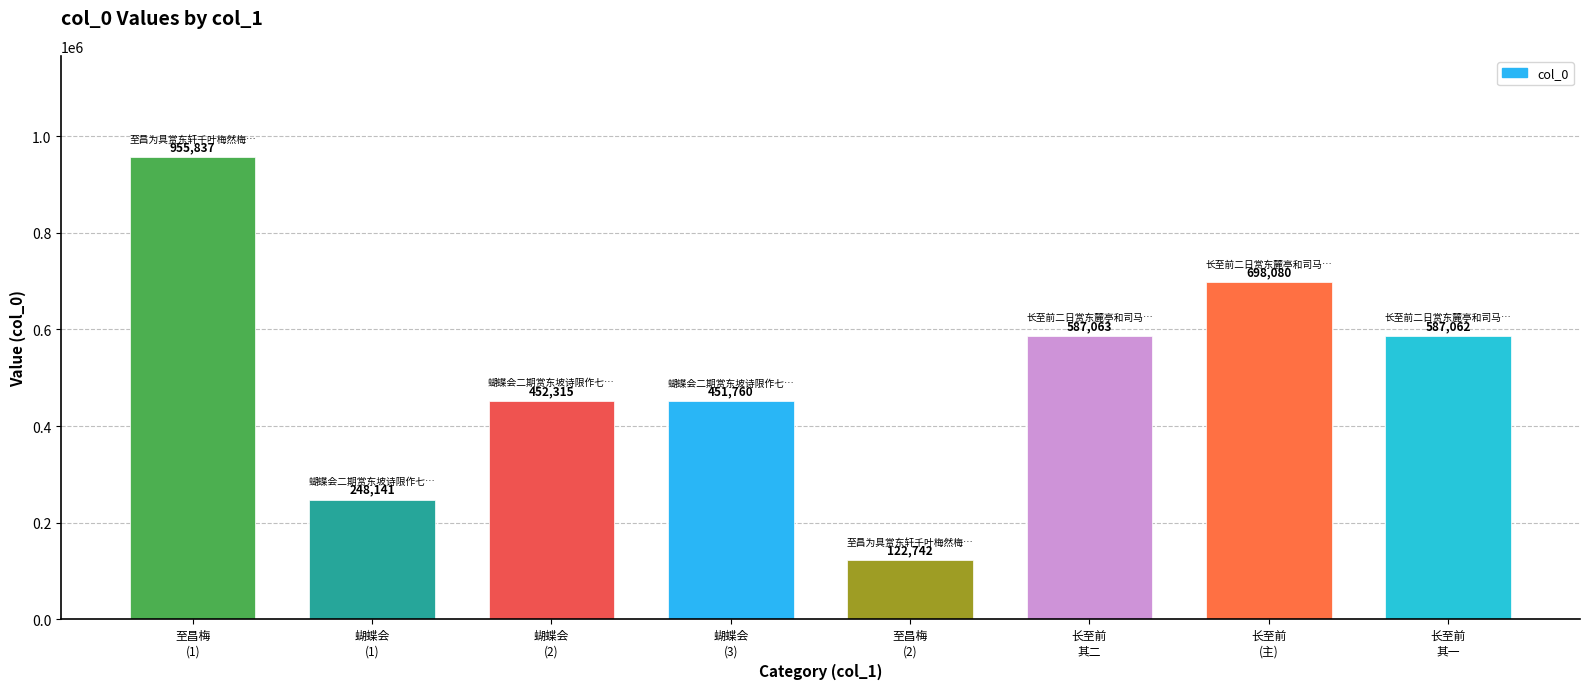

What is the average value?

512875